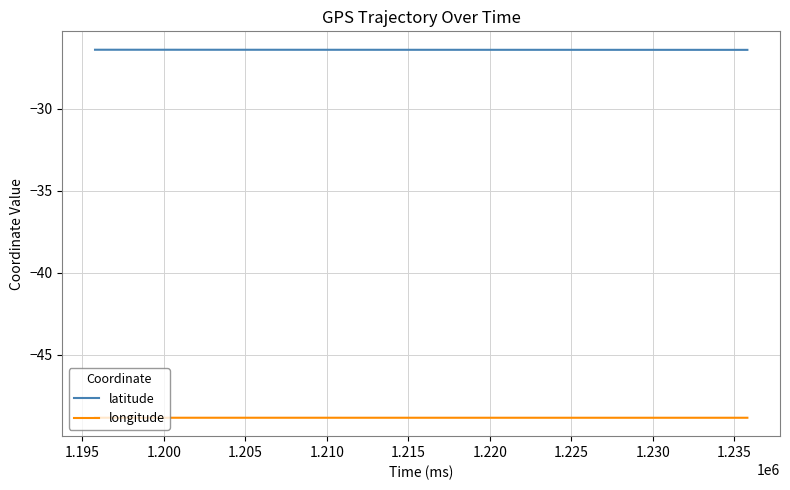

True or false: longitude and latitude cross at least once.

False